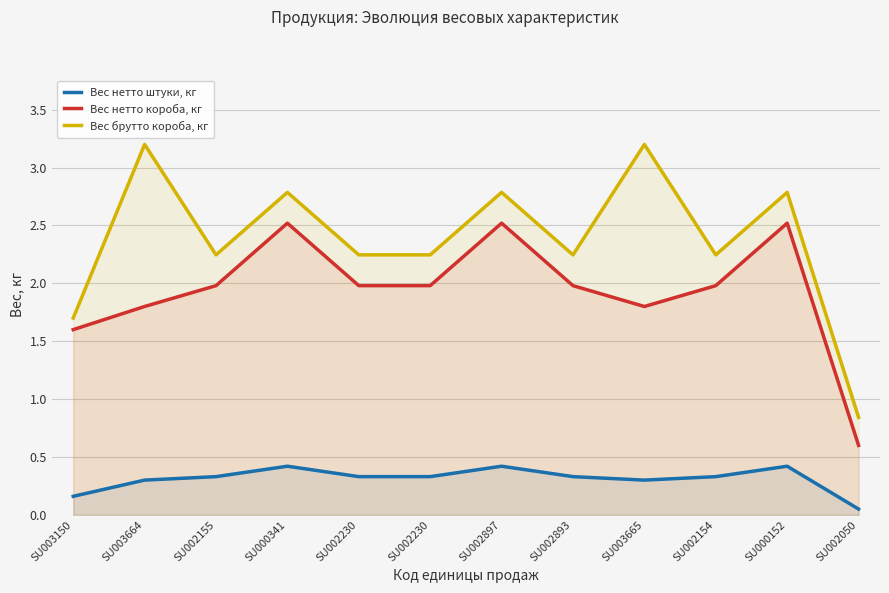

Does the chart display data point markers on the line(s)?

No